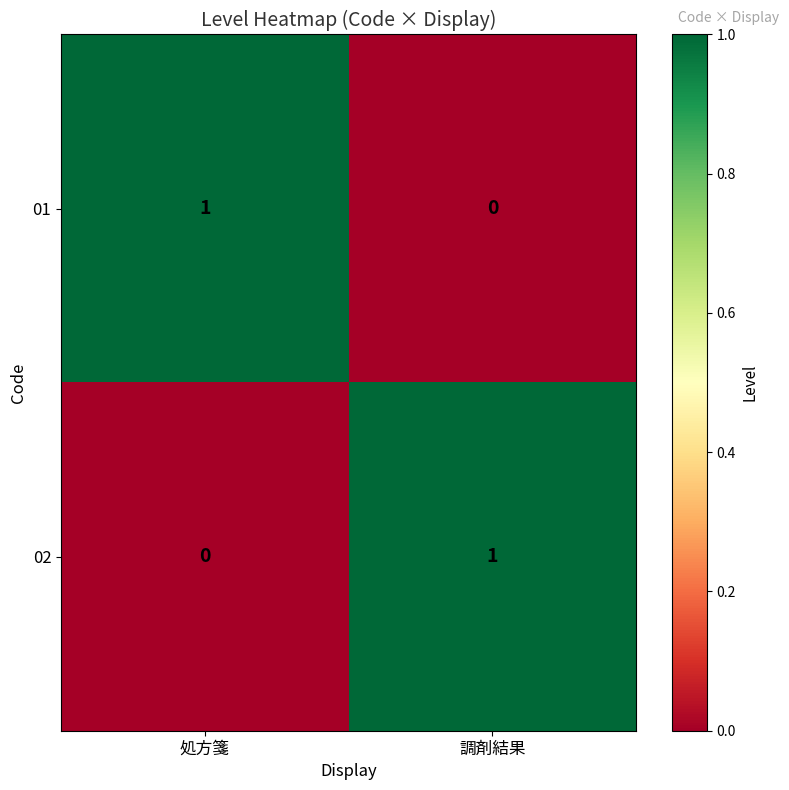

Reading left to right, what are all the values shown in this chart?

01: 処方箋=1	調剤結果=0
02: 処方箋=0	調剤結果=1